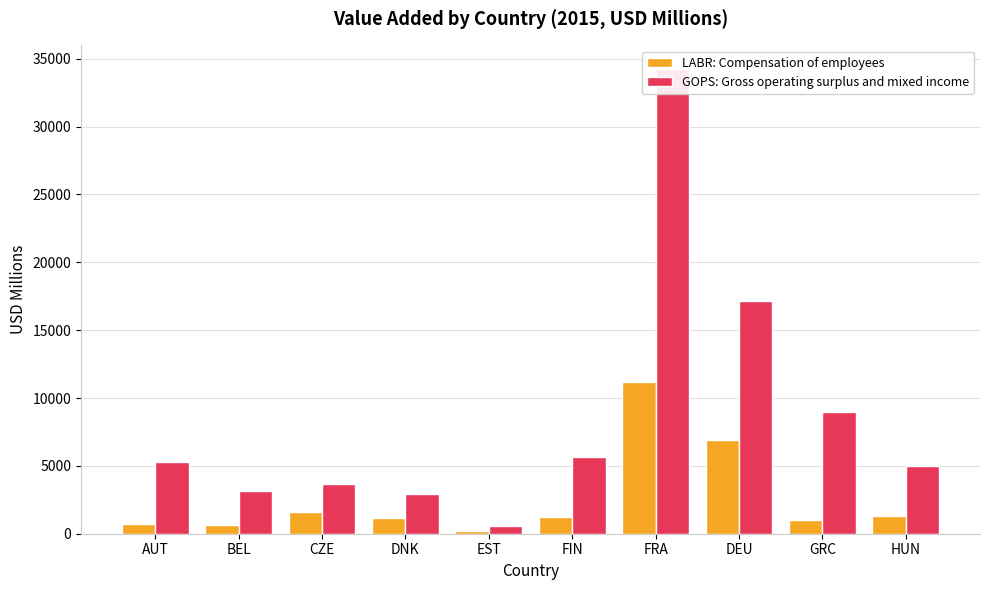

Rank the series by their maximum value, from highest to lowest.

GOPS: Gross operating surplus and mixed income, LABR: Compensation of employees